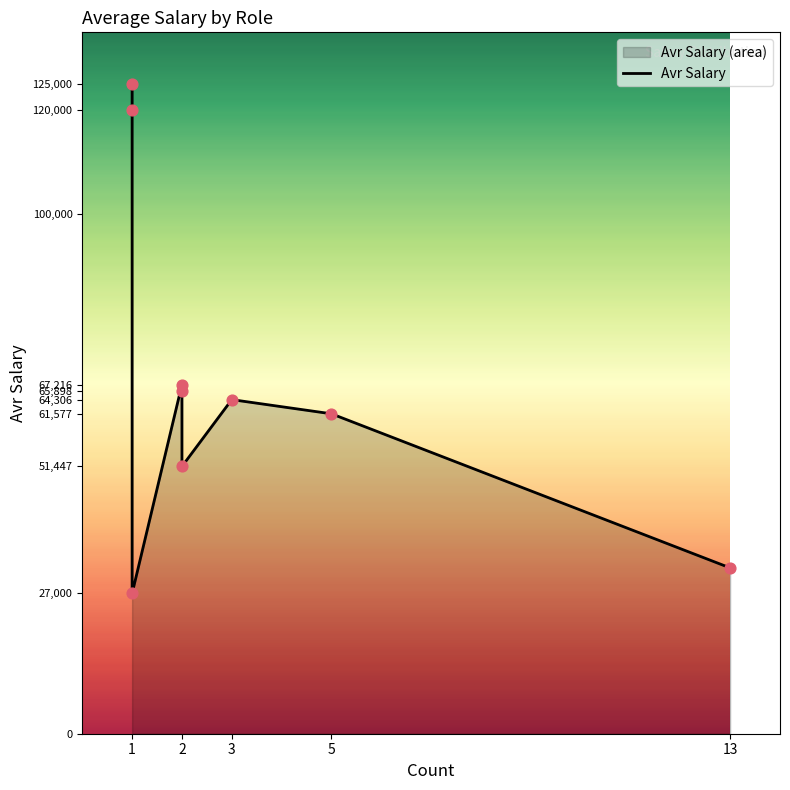

Which has a higher value, Intern or CFO?

CFO